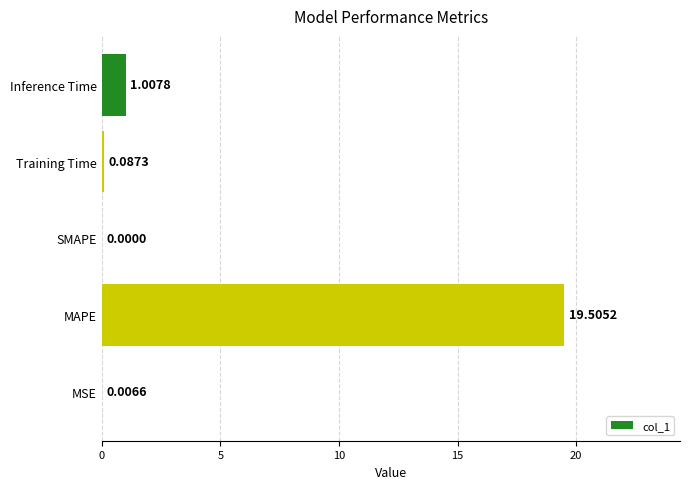

Which has a higher value, Training Time or SMAPE?

Training Time